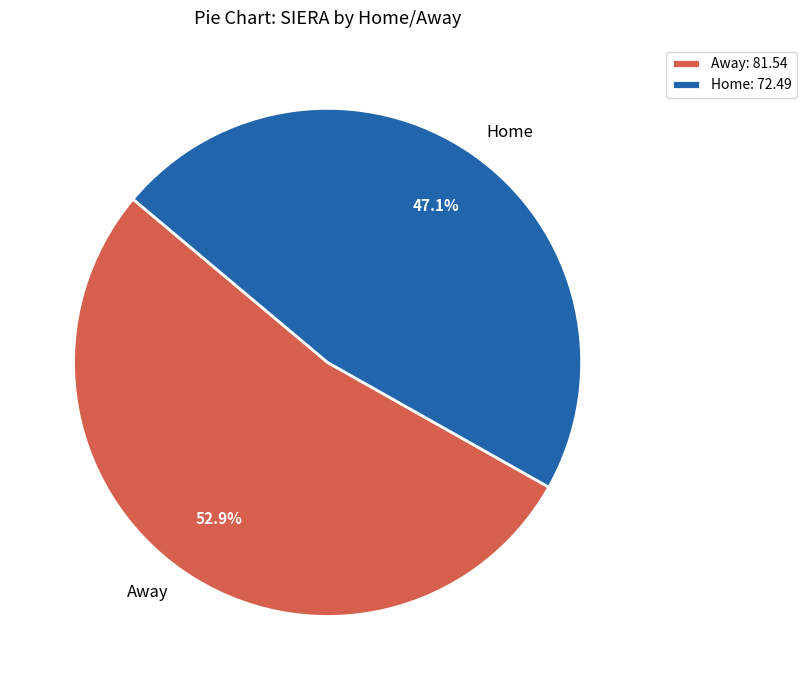

What is the ratio of the value at Home to the value at Away?

0.9